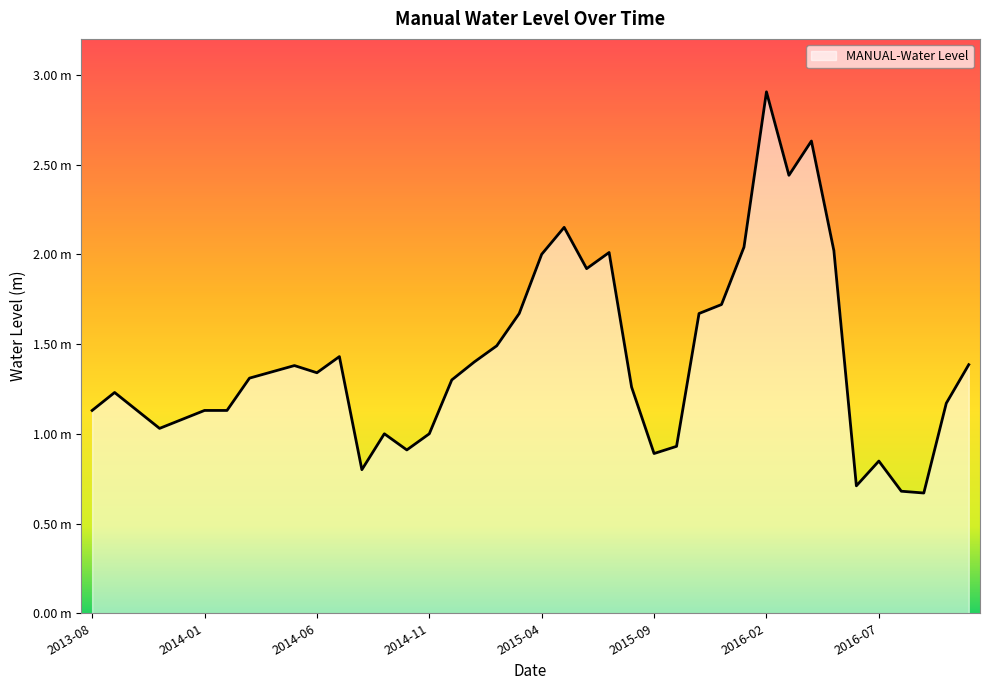

Rank the categories by value from highest to lowest.

2016-02, 2016-04, 2016-03, 2015-05, 2016-01, 2016-05, 2015-07, 2015-04, 2015-06, 2015-12, 2015-03, 2015-11, 2015-02, 2014-07, 2015-01, 2016-11, 2014-05, 2014-04, 2014-06, 2014-03, 2014-12, 2015-08, 2013-09, 2016-10, 2013-08, 2013-10, 2014-01, 2014-02, 2013-12, 2013-11, 2014-09, 2014-11, 2015-10, 2014-10, 2015-09, 2016-07, 2014-08, 2016-06, 2016-08, 2016-09